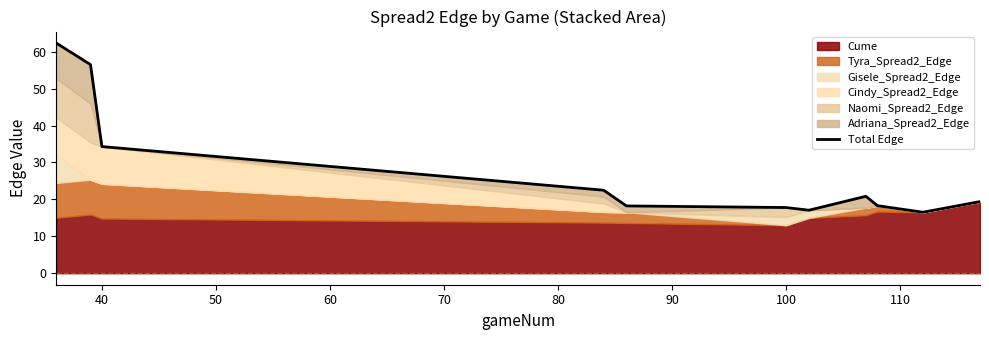

The value at 70 is 7.4. True or false?

False